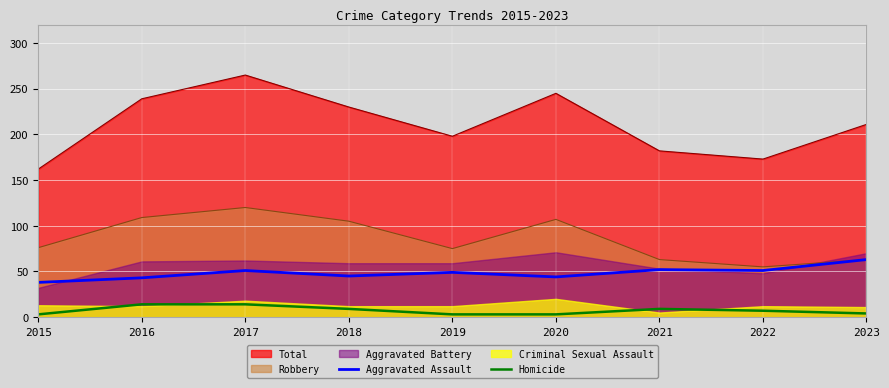

Which has a higher value, 2015 or 2017?

2017